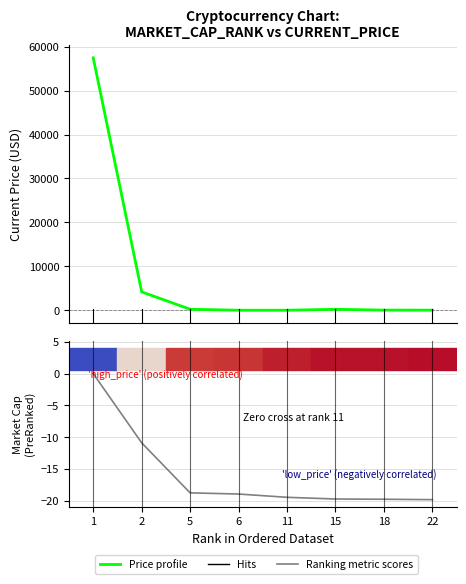

Which series has the largest total across all categories?

Price profile